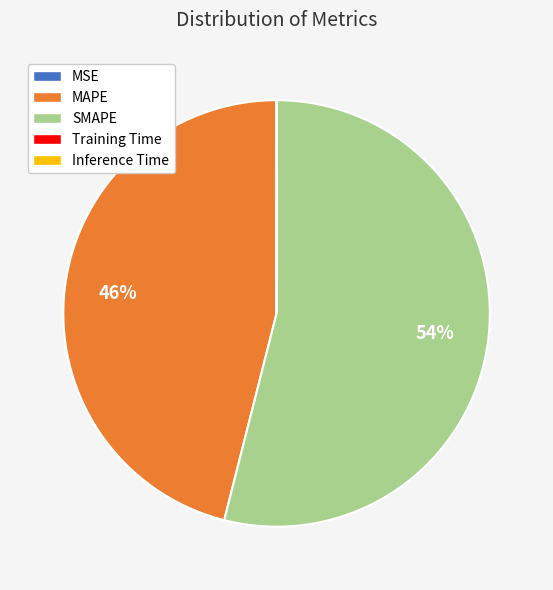

Is it true that SMAPE is 40% of the pie?

False